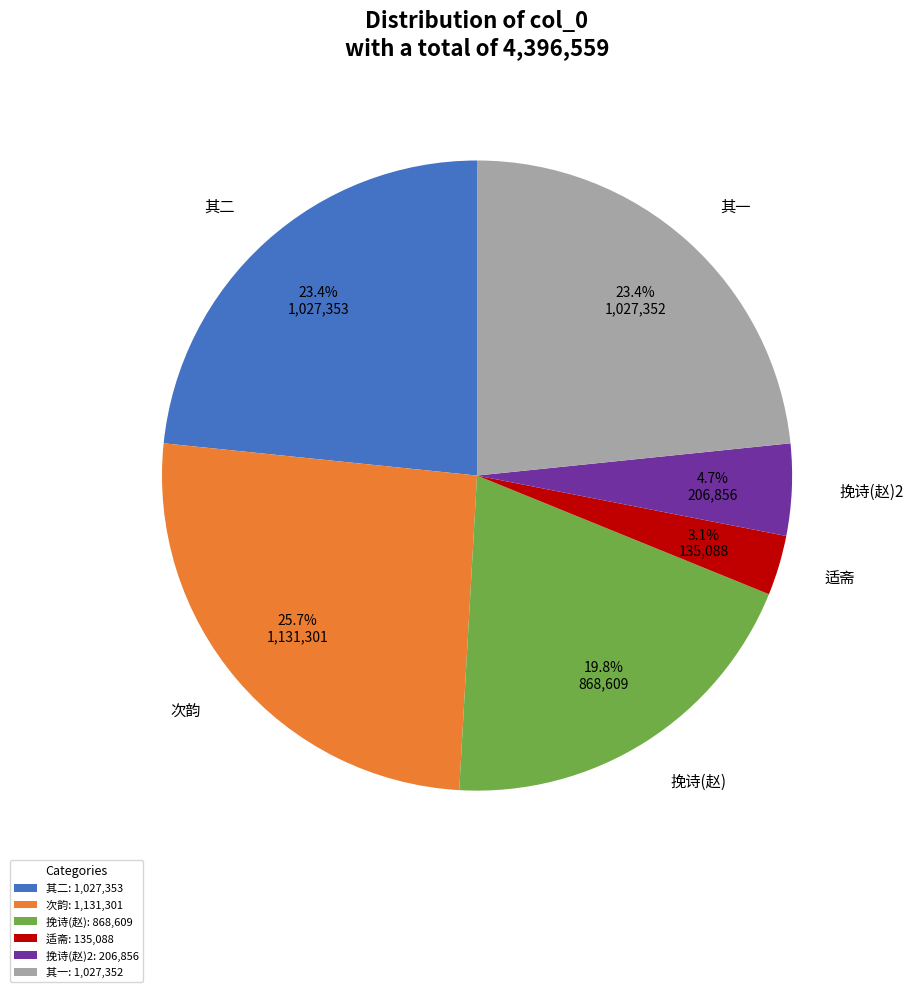

Is there any slice that represents more than half of the pie?

No